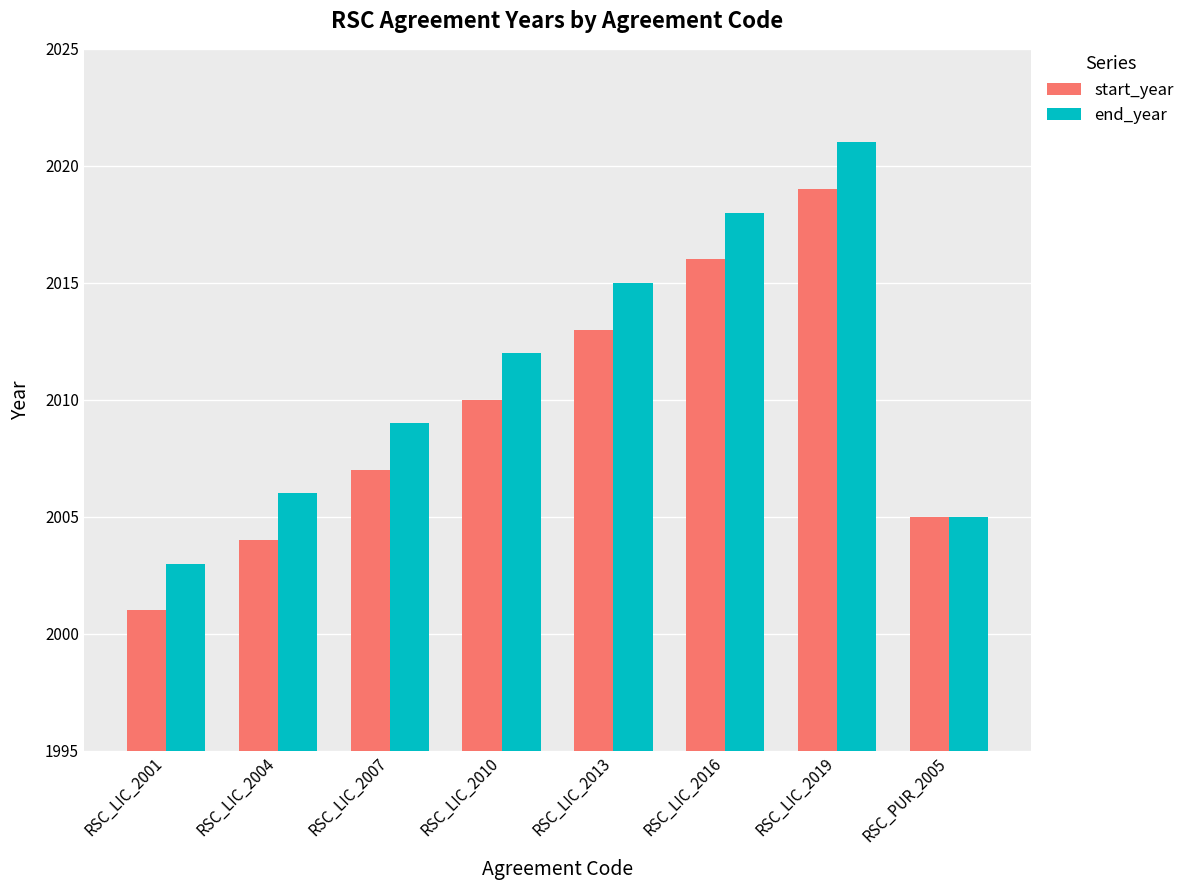

How many data points in end_year are less than 2012?

4